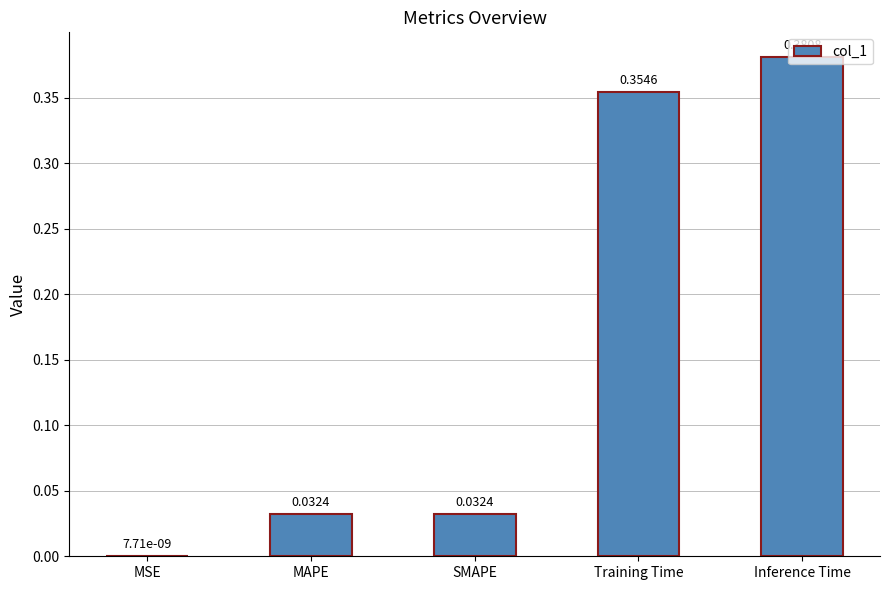

What is the average value?

0.2